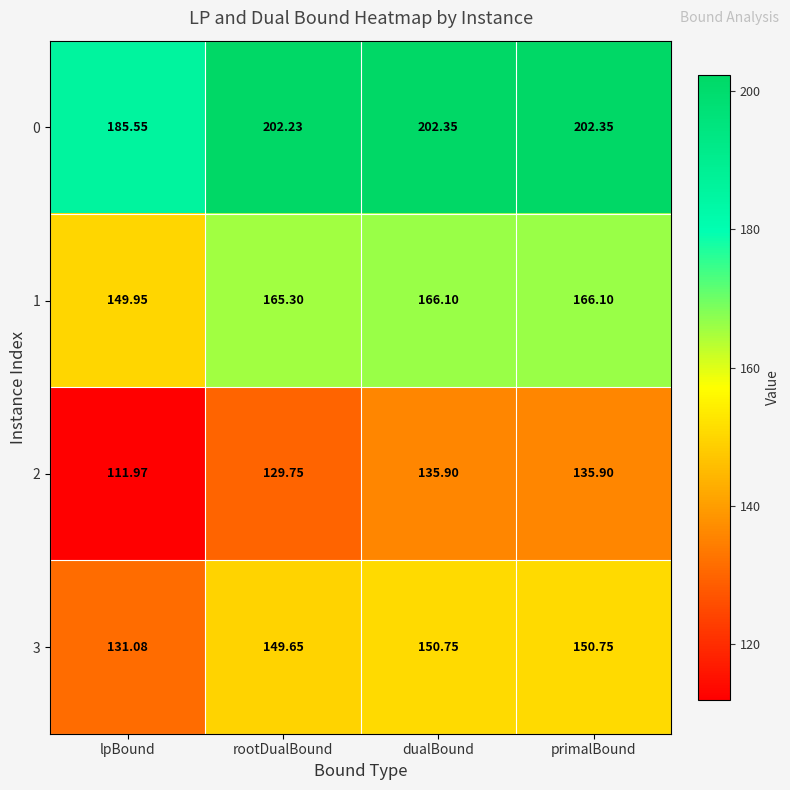

Where does the 1 series first go above 166?

dualBound